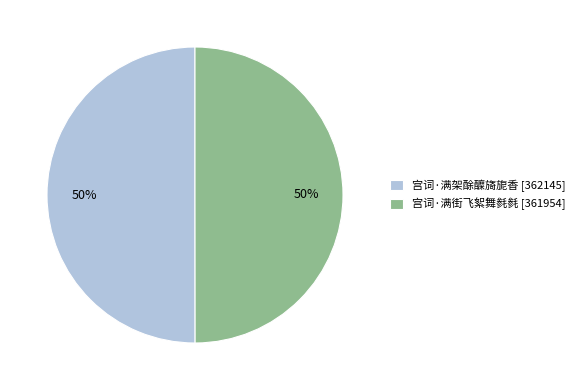

Is it true that 宫词·满街飞絮舞毵毵 is 50% of the pie?

True